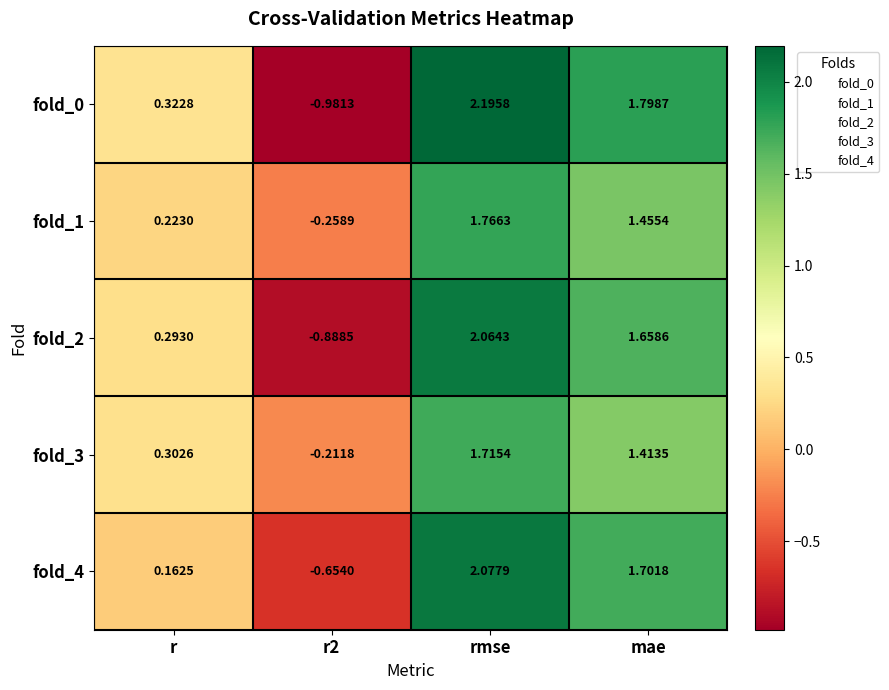

At which label is fold_1 closest to 0?

r